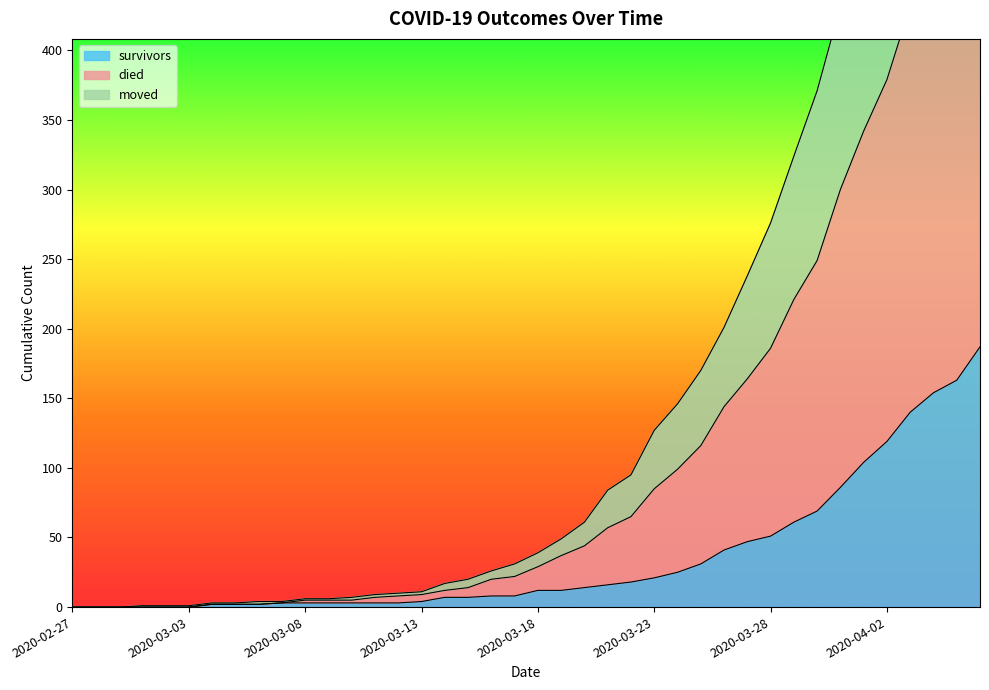

True or false: died has more than 1 points higher than both neighbors.

False